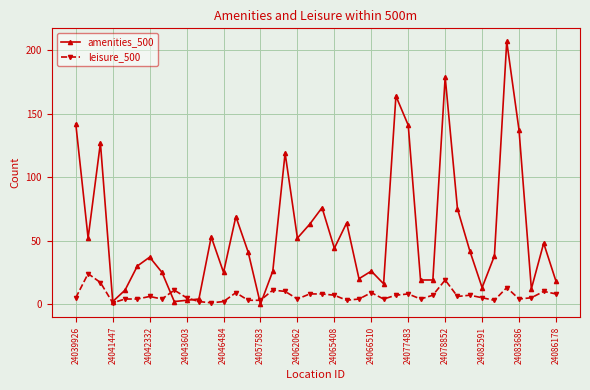

Reading left to right, extract all data points from this chart.

amenities_500: 142	52	127	2	11	30	37	25	2	3	4	53	25	69	41	0	26	119	52	63	76	44	64	20	26	16	164	141	19	19	179	75	42	13	38	207	137	12	48	18
leisure_500: 5	24	17	1	4	4	6	4	11	5	2	1	2	9	3	3	11	10	4	8	8	7	3	4	9	4	7	8	4	7	19	6	7	5	3	13	4	5	10	8